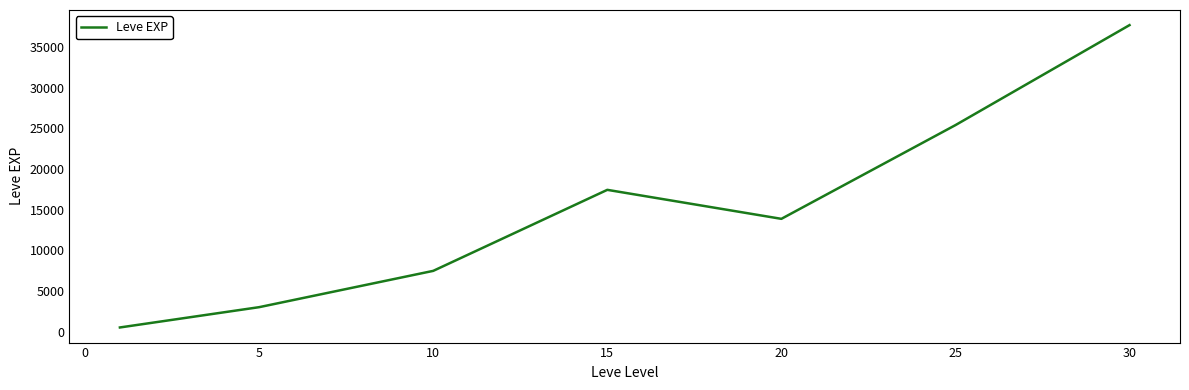

How many values are below 13876?

3